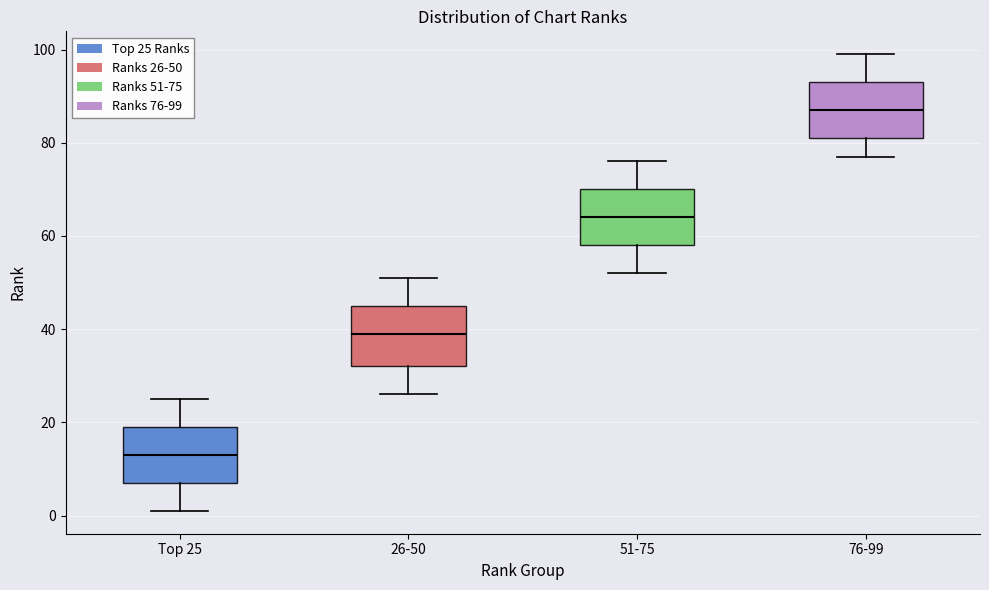

Where is the upper edge of the box for 26-50 on the y-axis? The values are not printed on the chart, so give them approximately, as read against the axis.

46